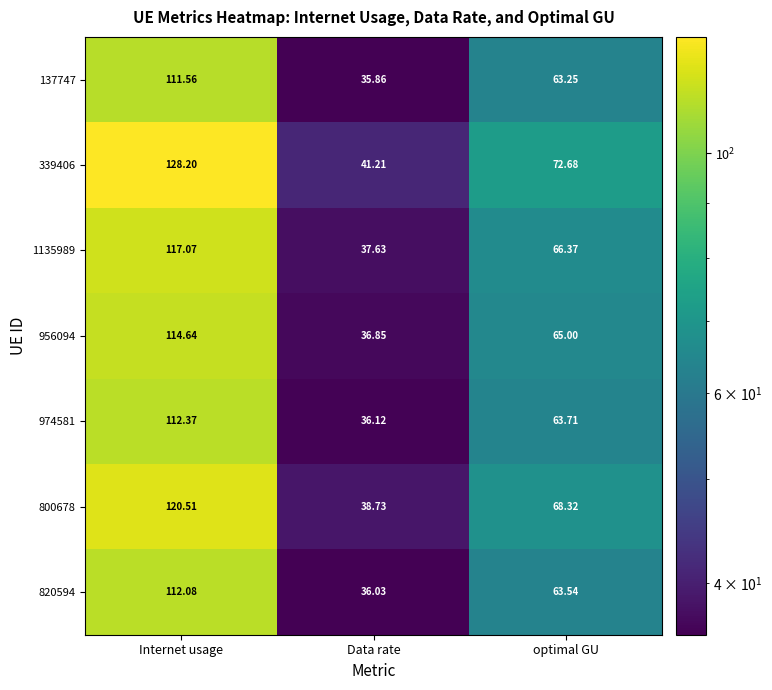

List the labels in order of 820594 value, smallest first.

Data rate, optimal GU, Internet usage